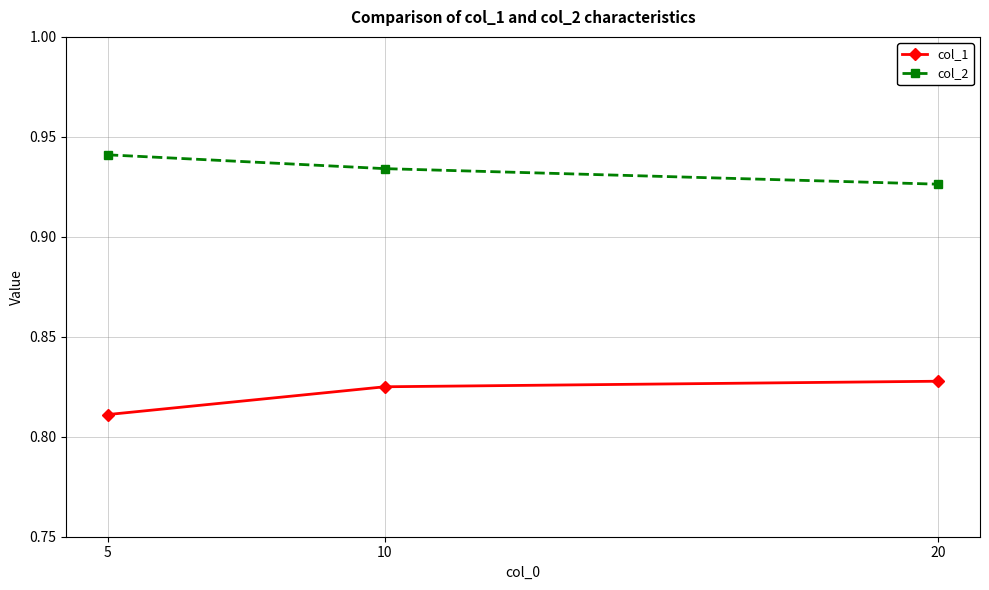

Which label corresponds to the smallest value in the chart?

5